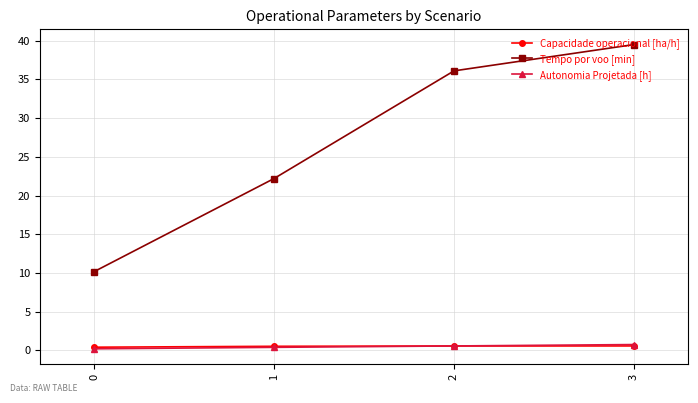

What is the value of the Autonomia Projetada [h] point at the 2nd from the left?

0.4